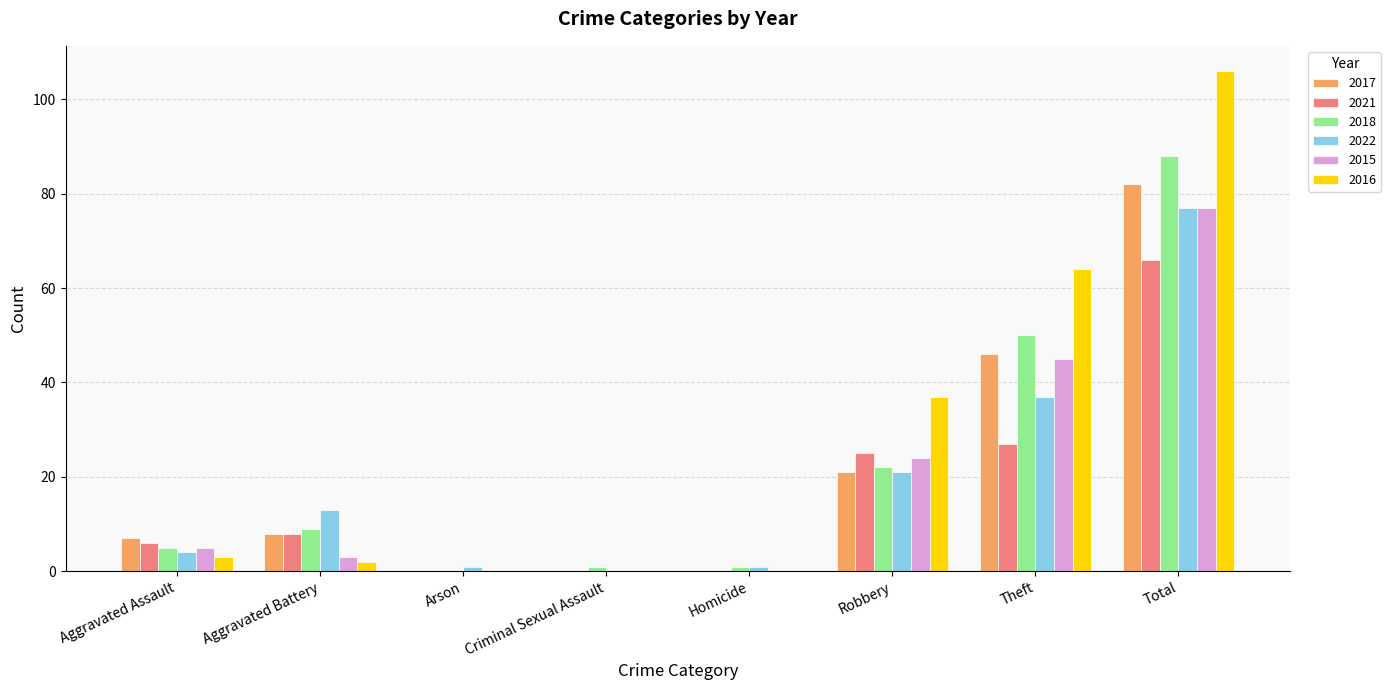

What is the maximum value for 2022?

77